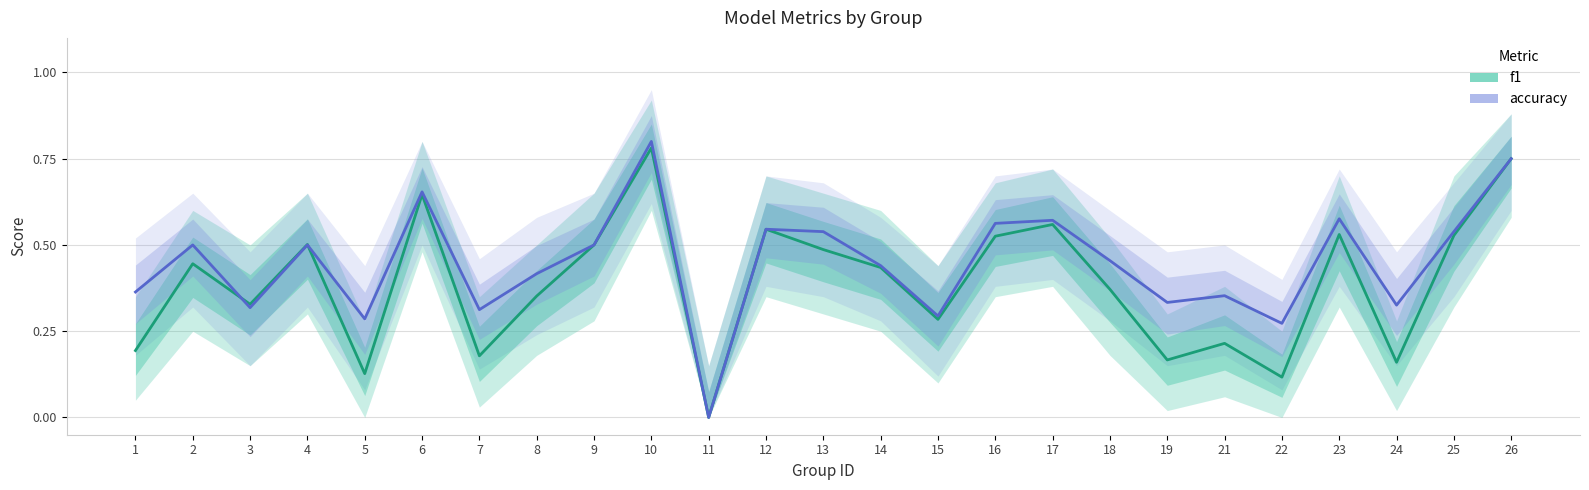

Read the accuracy value at 10.

0.8